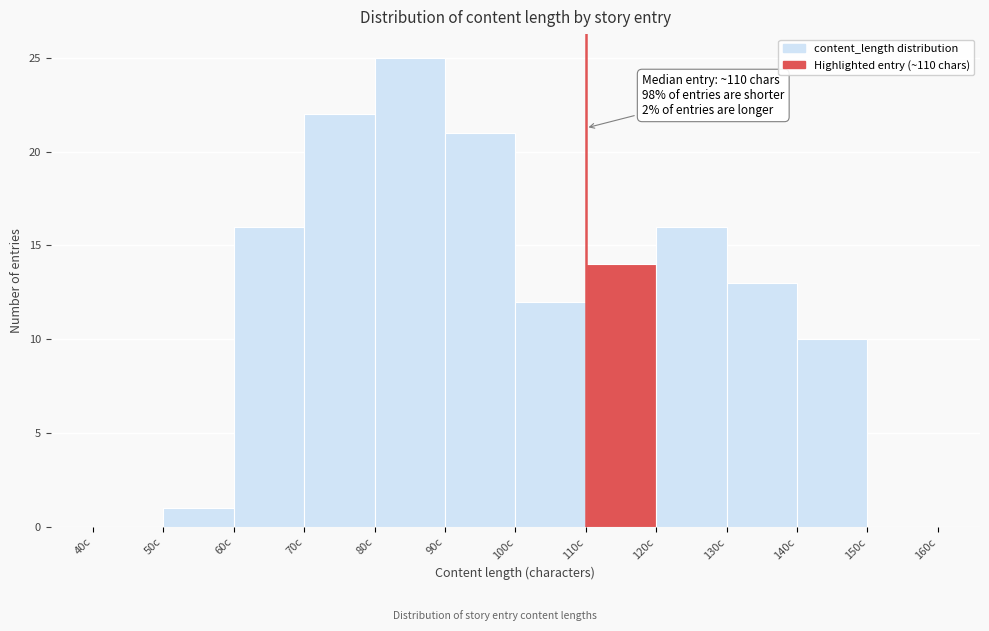

Which range on the x-axis has the tallest bar?

80 to 90